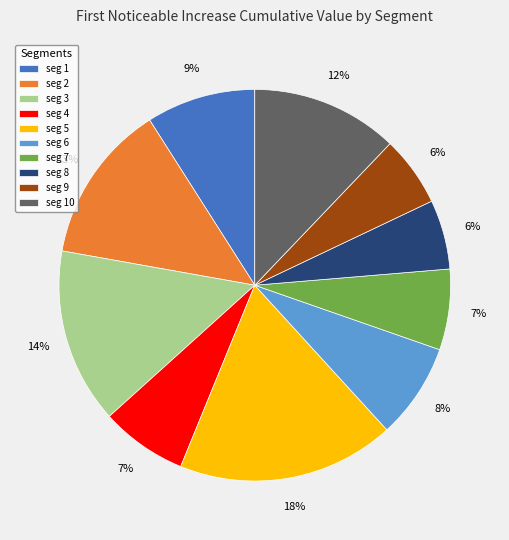

The seg 7 slice represents 1% of the pie. True or false?

False